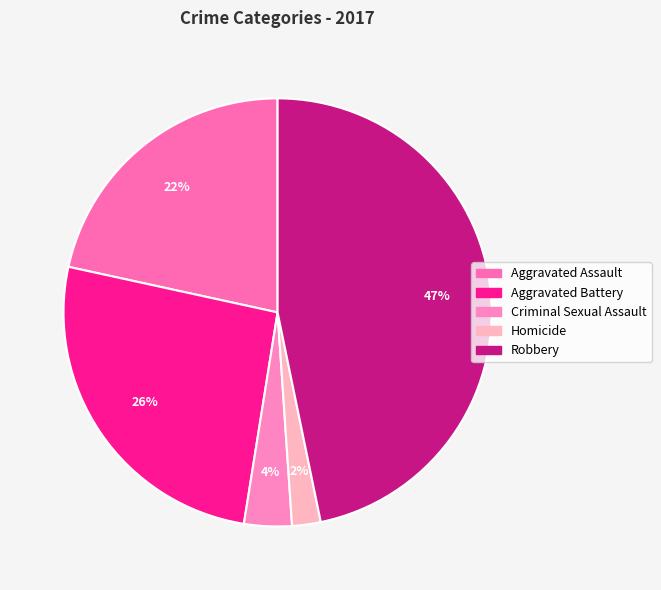

To the nearest percent, what percentage of the pie is Aggravated Battery?

26%